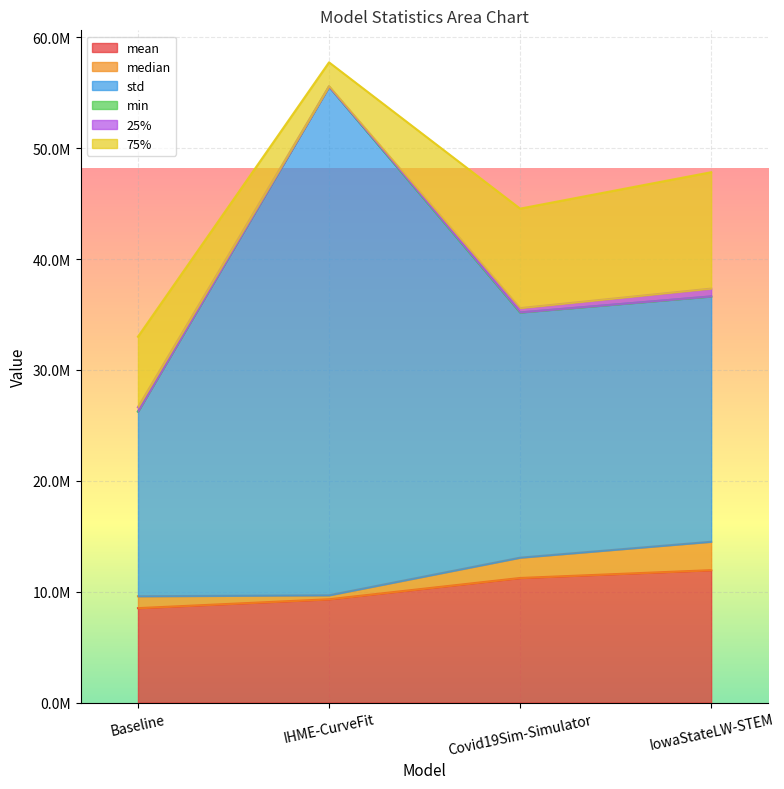

What is the average value of the std series?

26688725.0